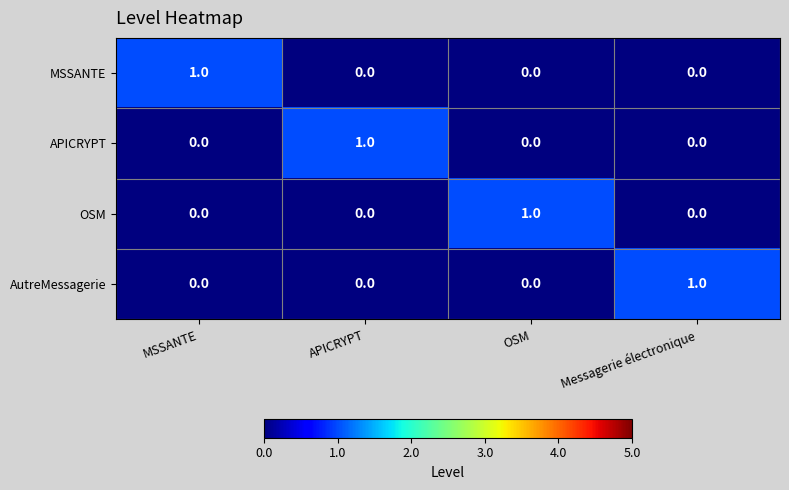

Which category has the highest value in the AutreMessagerie series?

Messagerie électronique